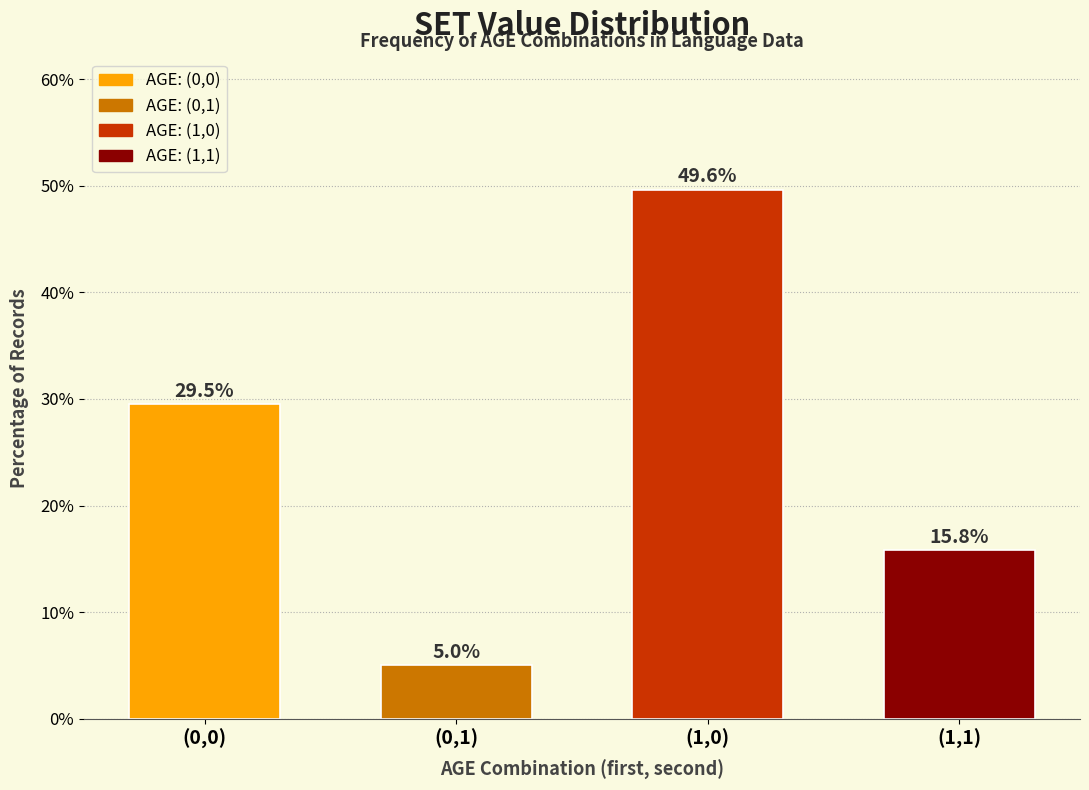

Reading right to left, what are all the values shown in this chart?

15.8	49.6	5.0	29.5